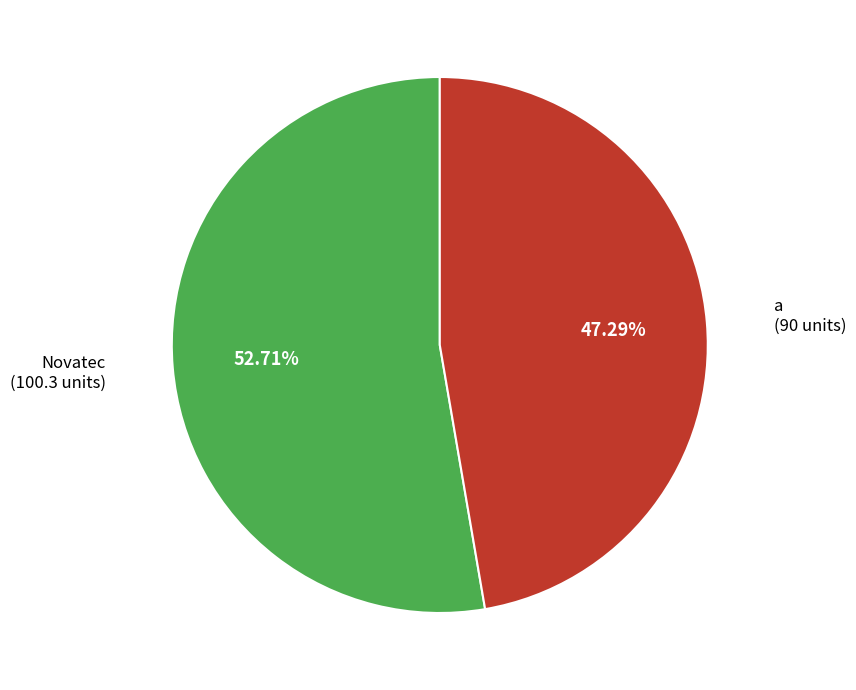

Is a the majority of the pie?

No